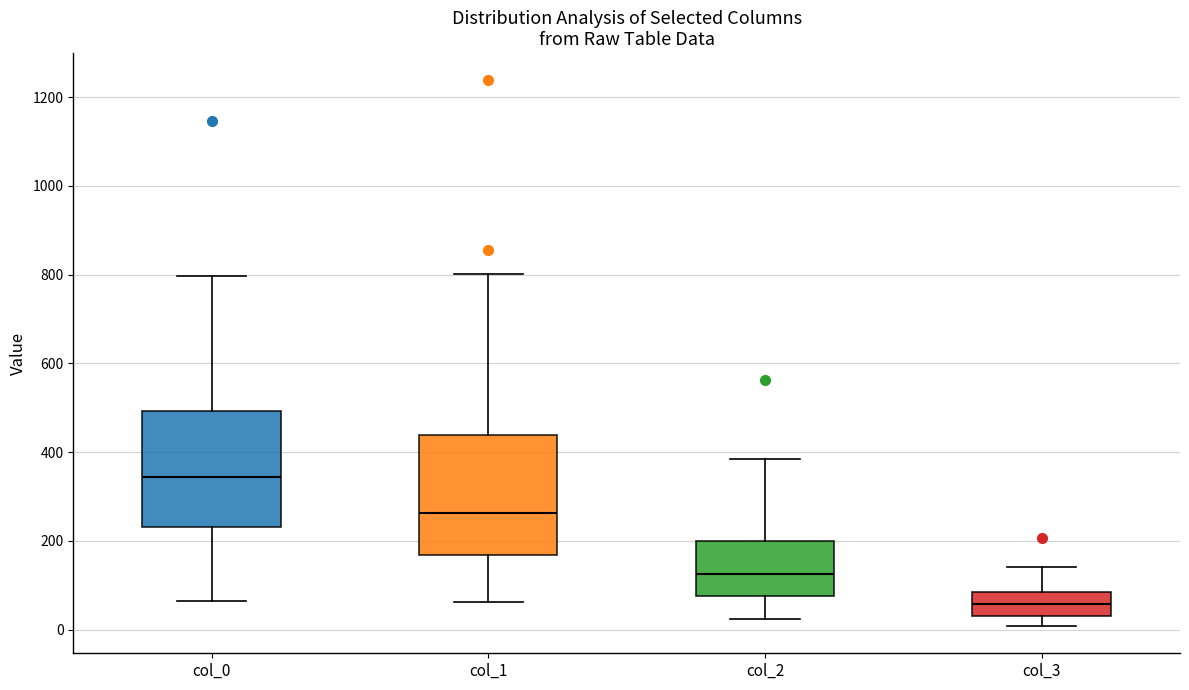

Reading left to right, read every box against the y-axis: the position of its median line, the range the box covers, and the ends of its whiskers. The values are not printed on the chart, so give them approximately, as read against the axis.

col_0: median 340, box 240 to 500, whiskers 60 to 800
col_1: median 260, box 160 to 440, whiskers 60 to 800
col_2: median 120, box 80 to 200, whiskers 20 to 380
col_3: median 60, box 40 to 80, whiskers 0 to 140